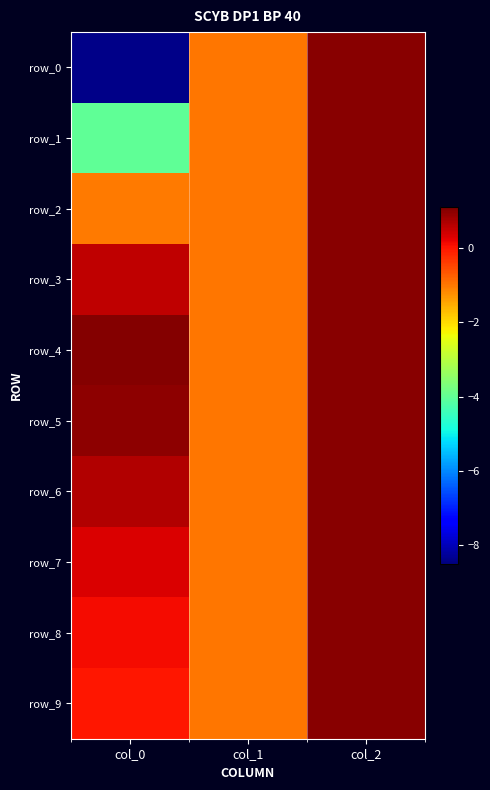

What is the sum of all row_5 values?

1.0